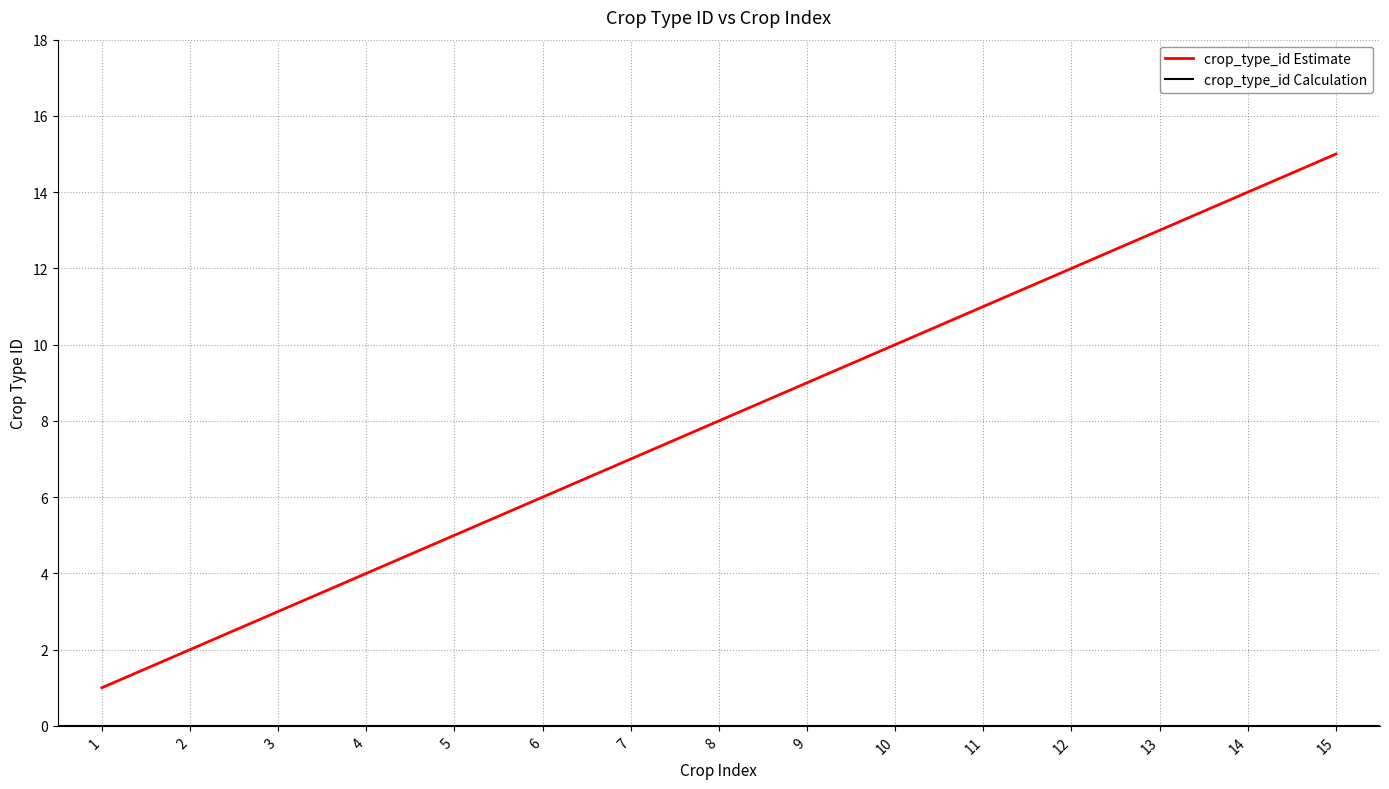

What is the average value?

8